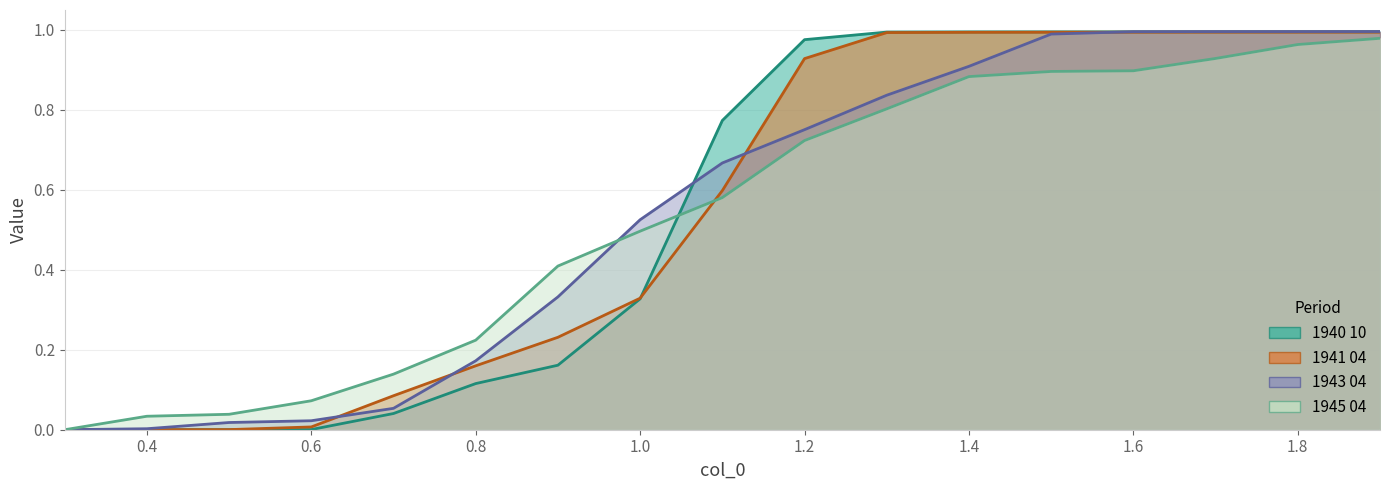

What is the total value across all series at 0.5?

0.1